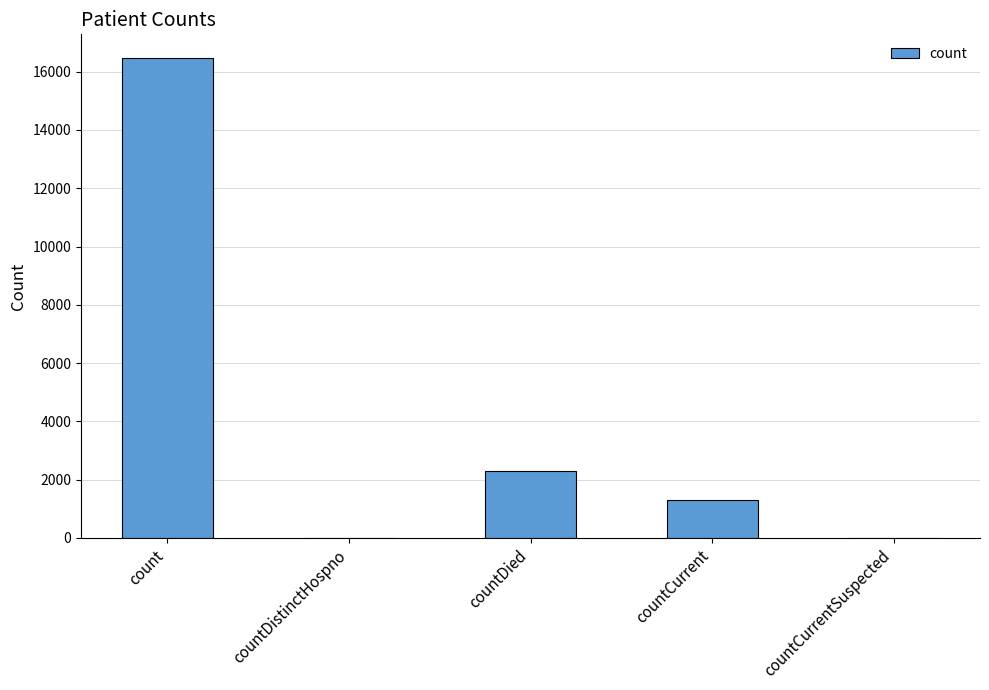

What is the change in value from countCurrent to countCurrentSuspected?

-1317